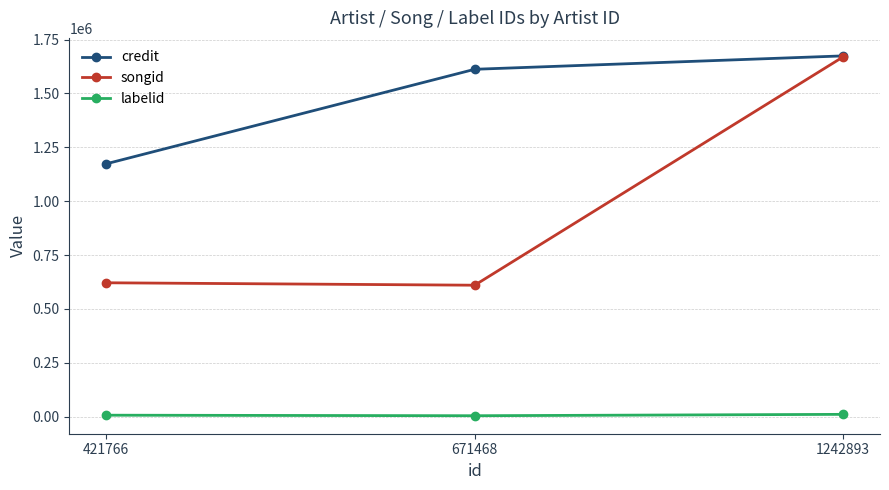

What are all the series names shown in the legend?

credit, songid, labelid